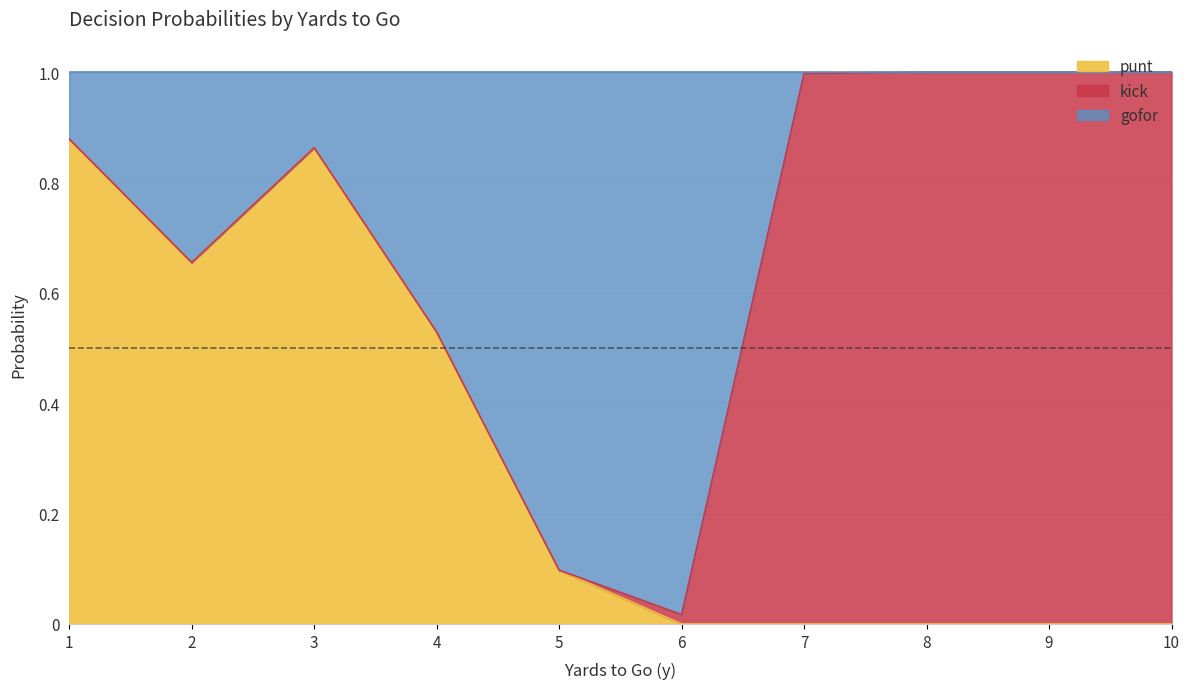

Rank the categories by punt value from highest to lowest.

1, 3, 2, 4, 5, 6, 7, 8, 9, 10